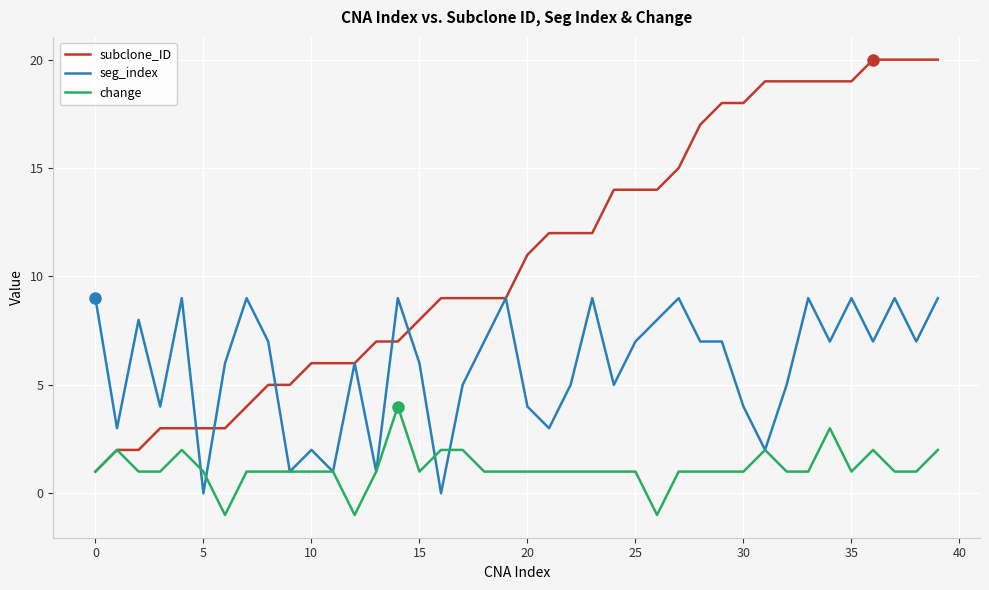

Reading left to right, list all the values displayed in this chart.

subclone_ID: 1	2	2	3	3	3	3	4	5	5	6	6	6	7	7	8	9	9	9	9	11	12	12	12	14	14	14	15	17	18	18	19	19	19	19	19	20	20	20	20
seg_index: 9	3	8	4	9	0	6	9	7	1	2	1	6	1	9	6	0	5	7	9	4	3	5	9	5	7	8	9	7	7	4	2	5	9	7	9	7	9	7	9
change: 1	2	1	1	2	1	-1	1	1	1	1	1	-1	1	4	1	2	2	1	1	1	1	1	1	1	1	-1	1	1	1	1	2	1	1	3	1	2	1	1	2